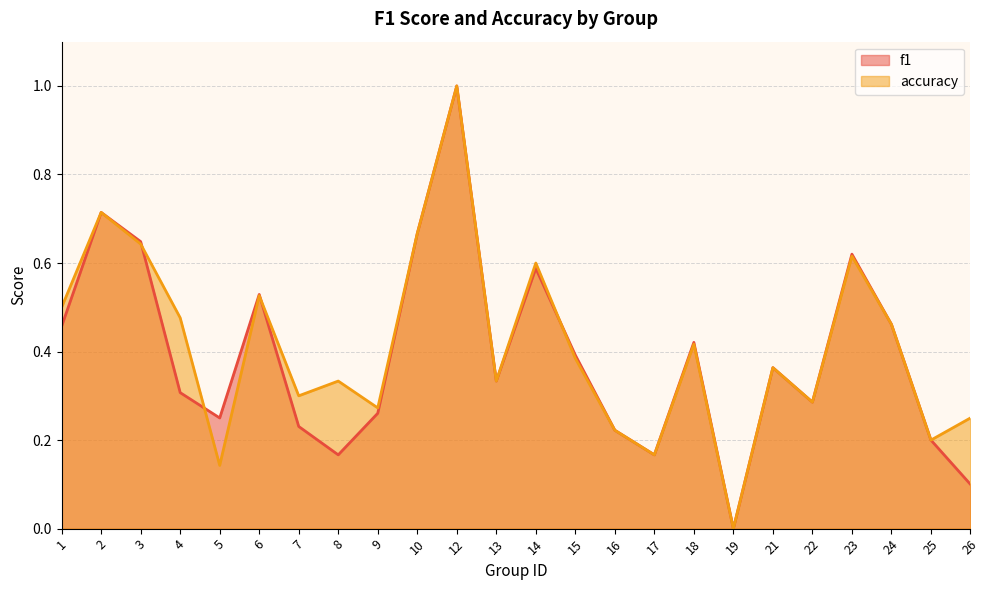

True or false: f1 and accuracy cross at least once.

True